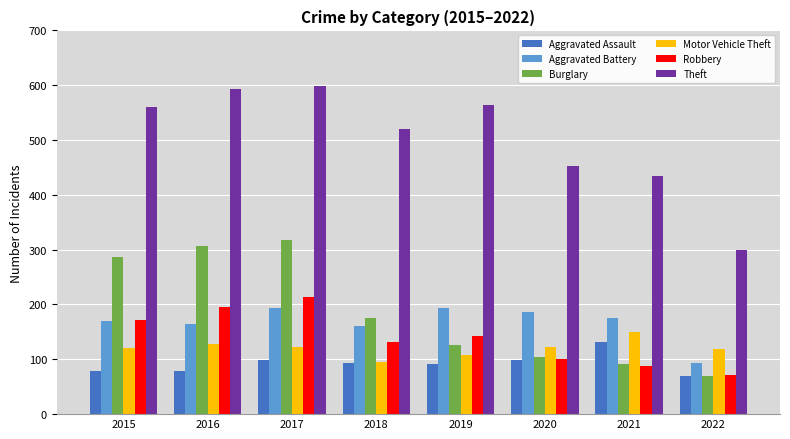

How many data points in Robbery are less than 143?

4